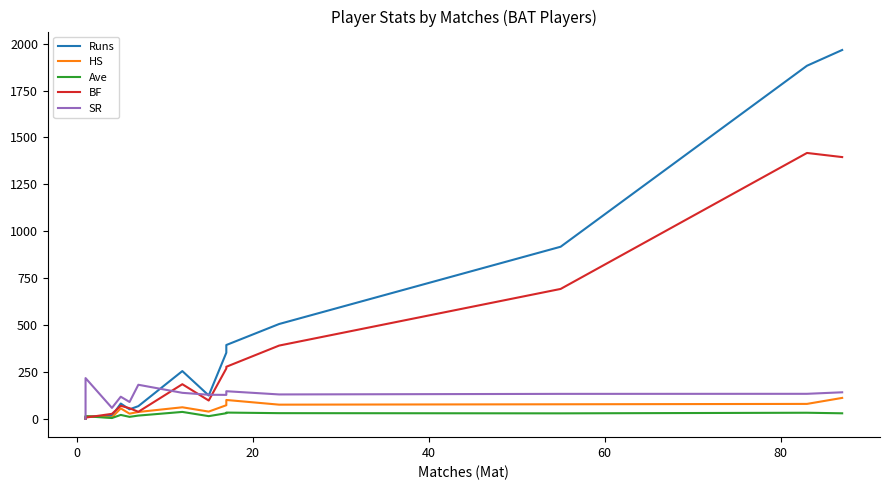

True or false: Runs and SR cross at least once.

True